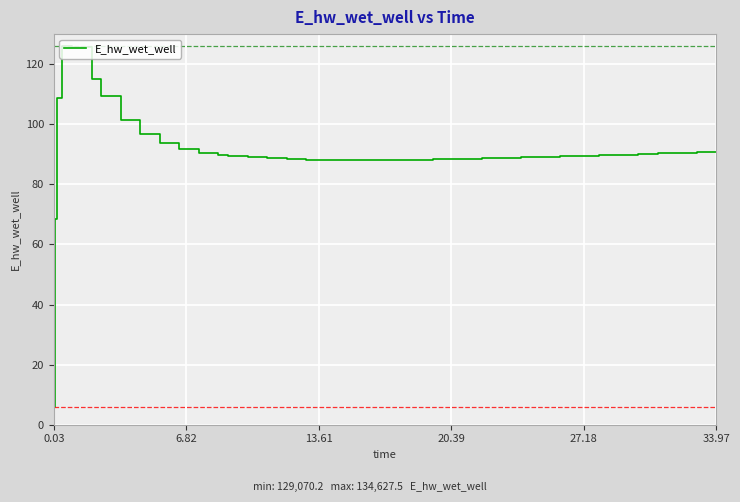

What is the maximum value shown in the chart?

126.0